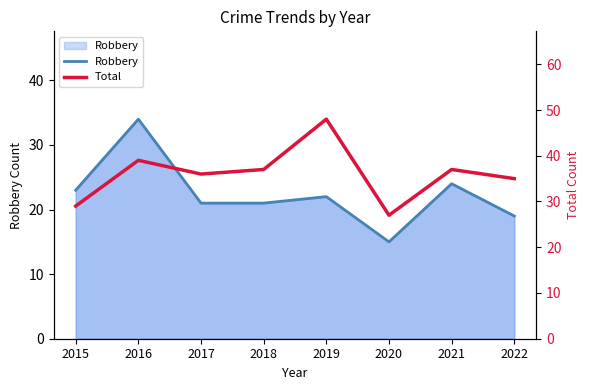

Is it true that Robbery equals 26 at 2020?

False